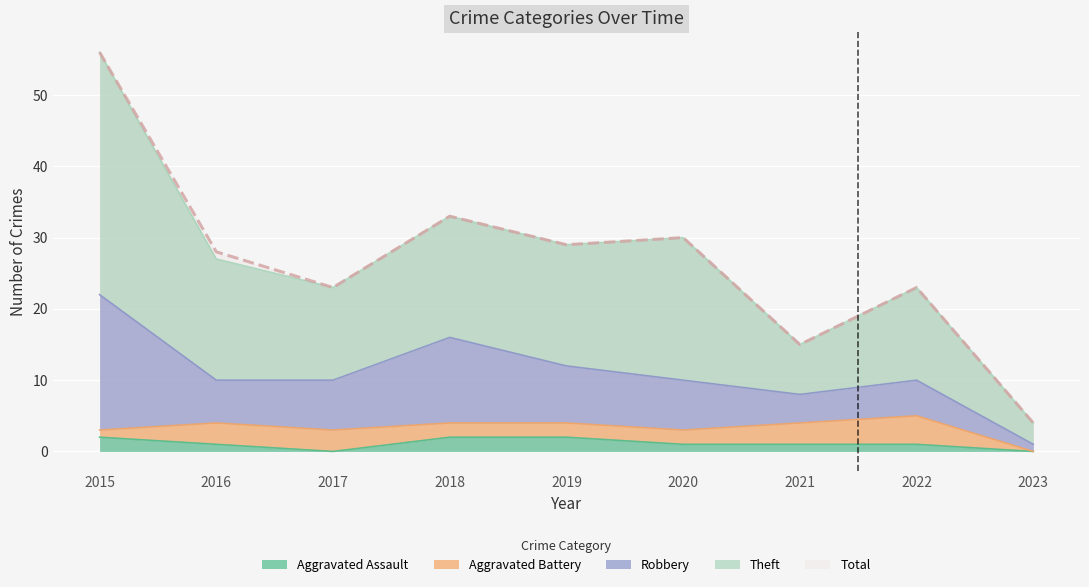

What is the value of the Aggravated Assault point at the 1st from the left?

2